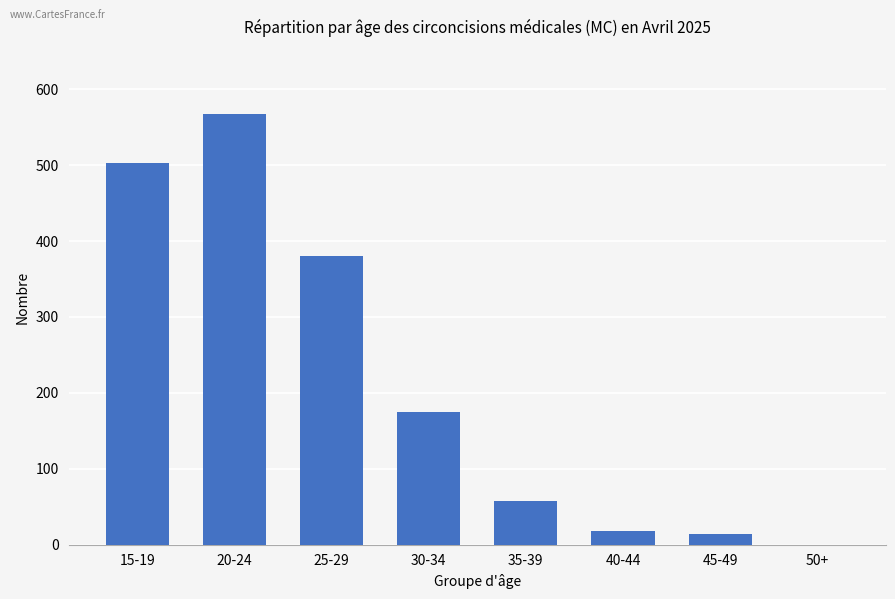

Does the chart contain stacked bars?

No